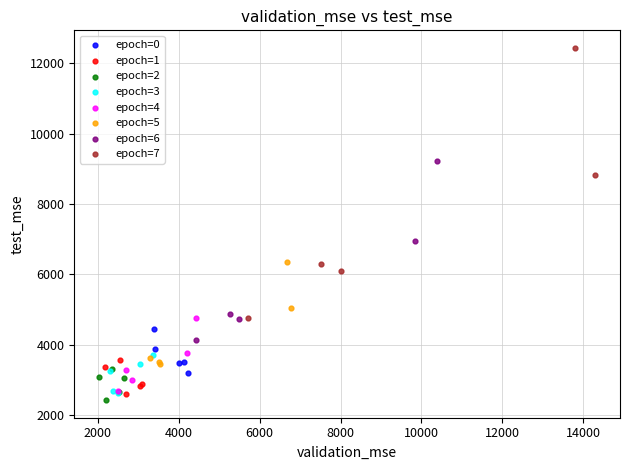

Which series has the widest spread of Y values?

epoch=7